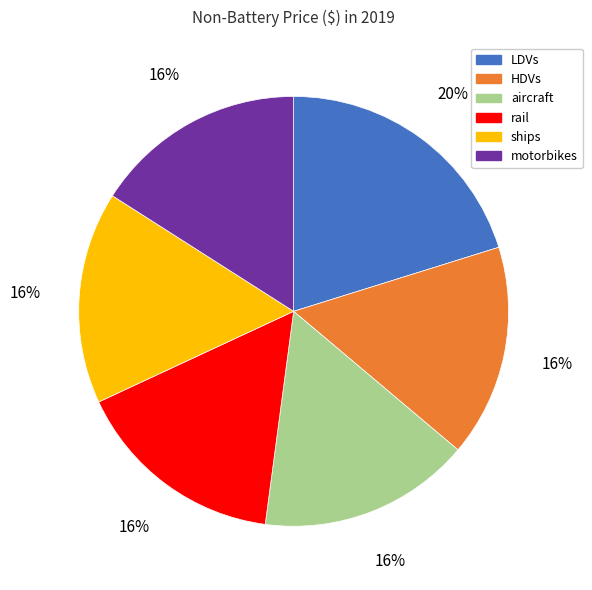

Is the sum of LDVs and HDVs greater than half?

No